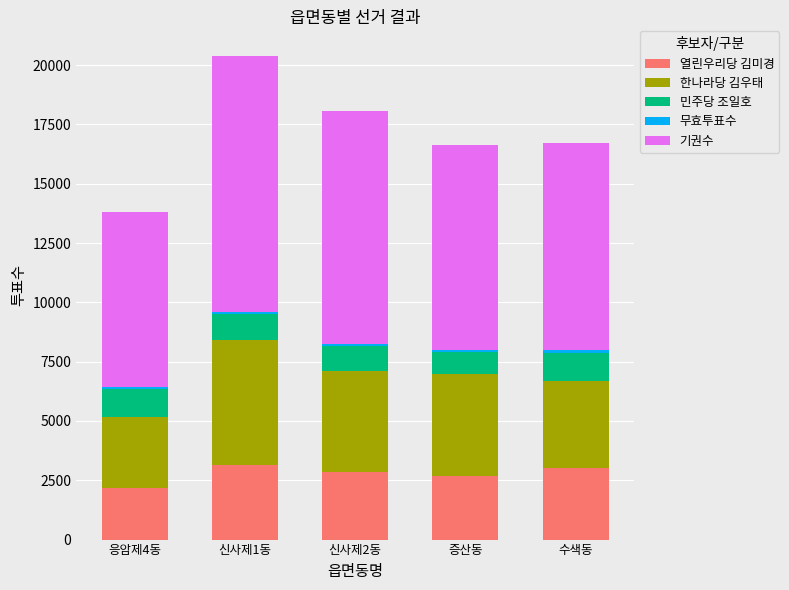

What is the minimum value for 열린우리당 김미경?

2157